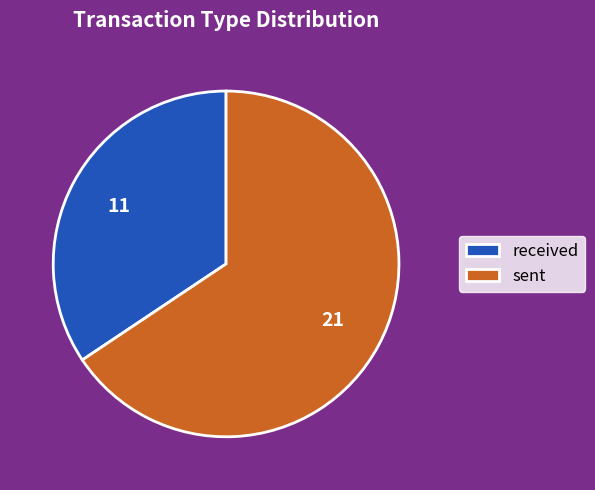

True or false: sent accounts for 53% of the total.

False